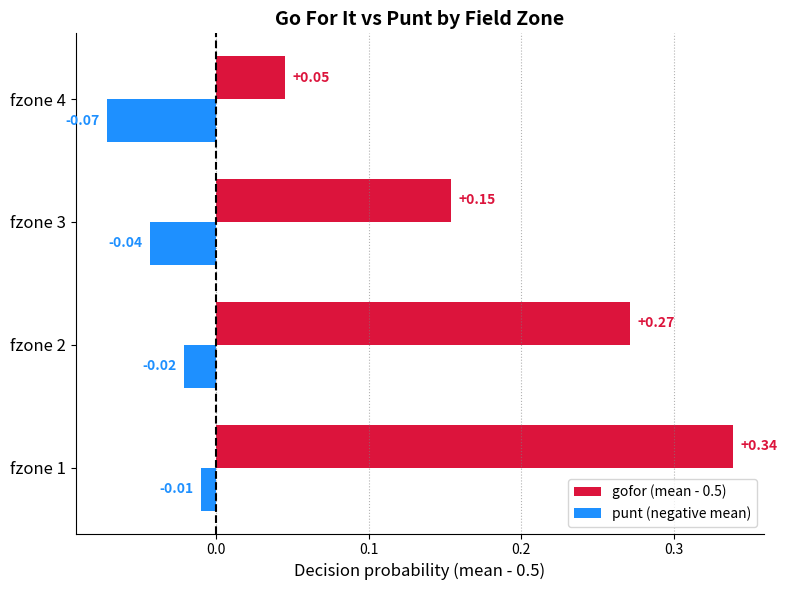

At how many categories does at least one series exceed 0?

4